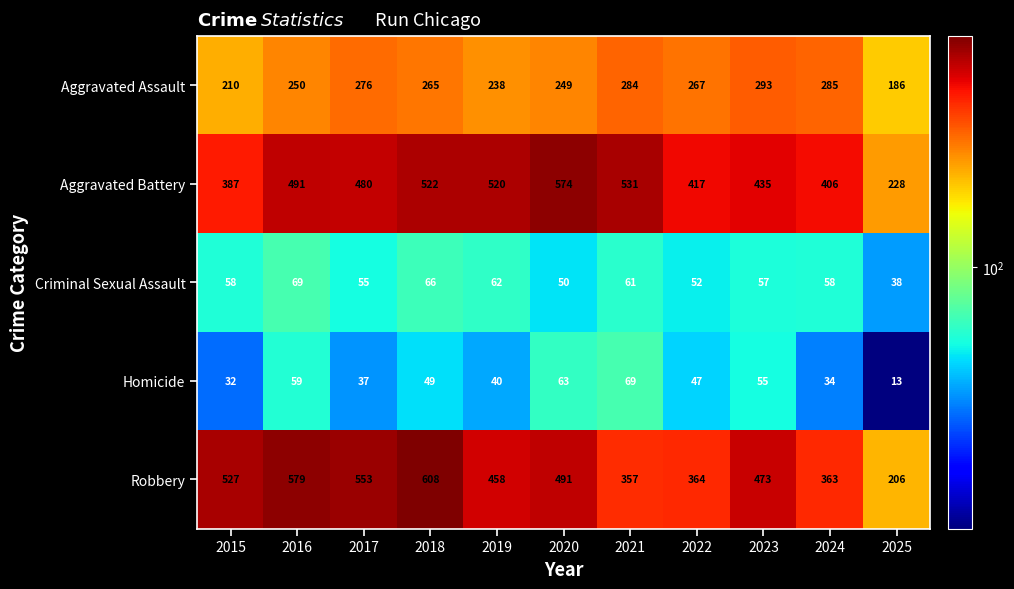

Which series changed the most between 2016 and 2025?

Robbery